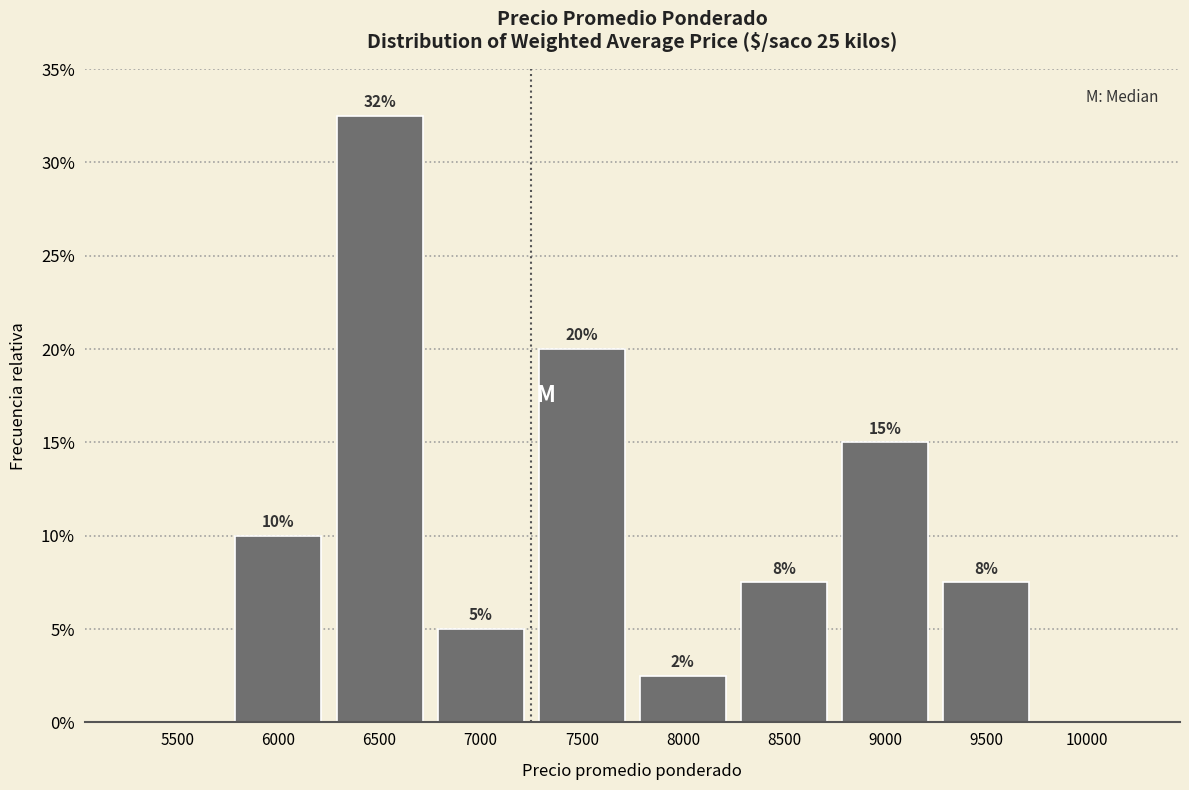

Are the bars horizontal?

No